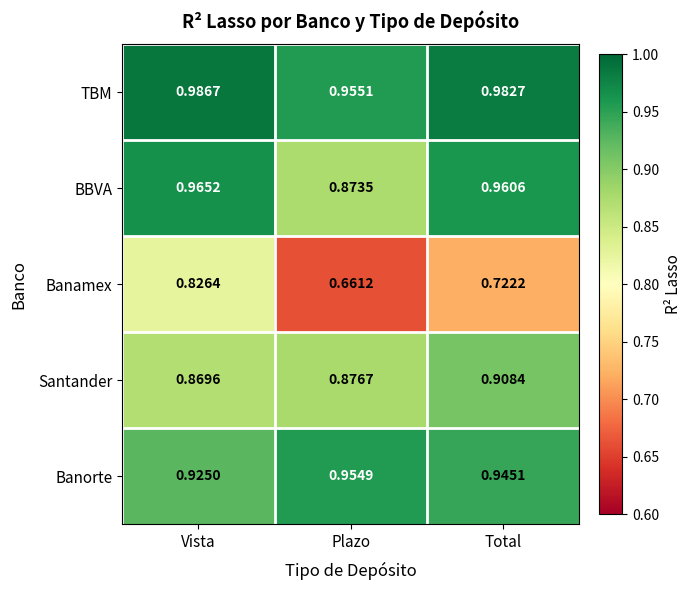

Which category has the lowest value in the Banorte series?

Vista